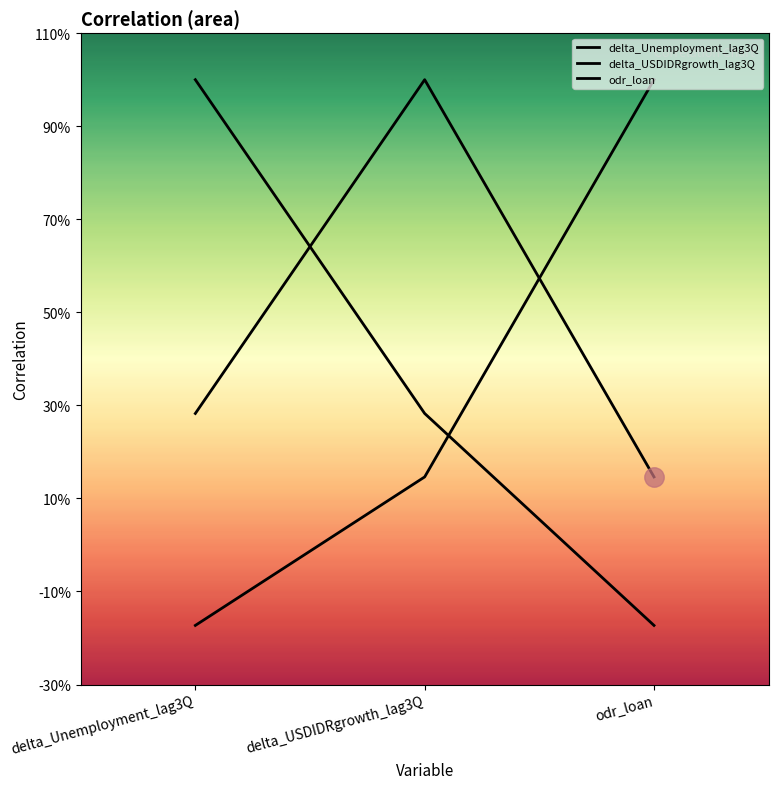

Which label corresponds to the smallest value in the chart?

odr_loan